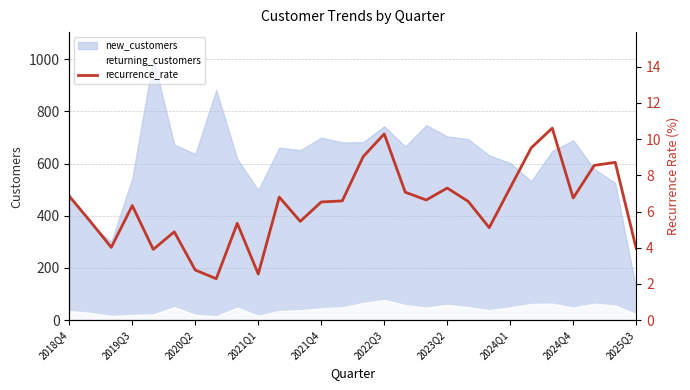

True or false: the data has more than 1 interior local peaks.

True